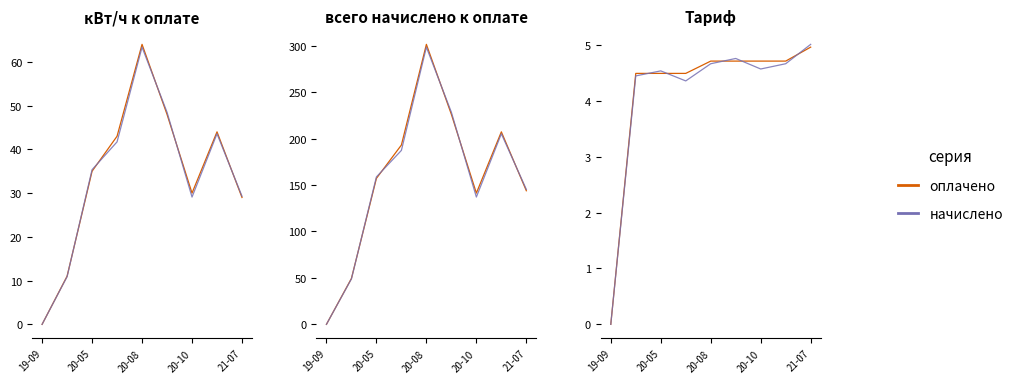

Where is начислено nearest to the value 2?

19-09